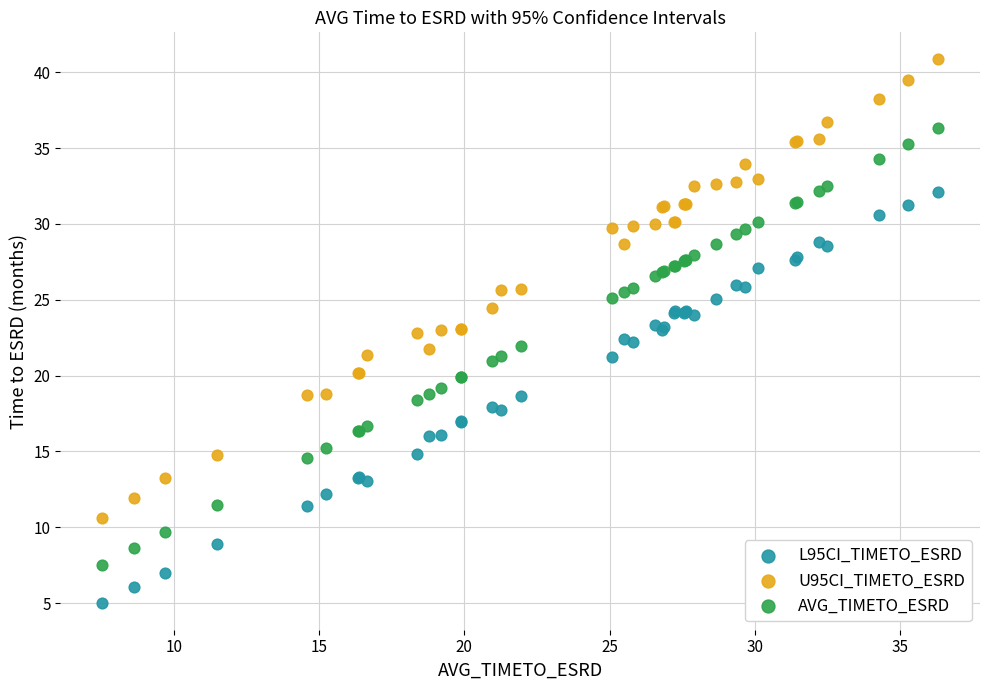

Which series contains the lowest Y value?

L95CI_TIMETO_ESRD